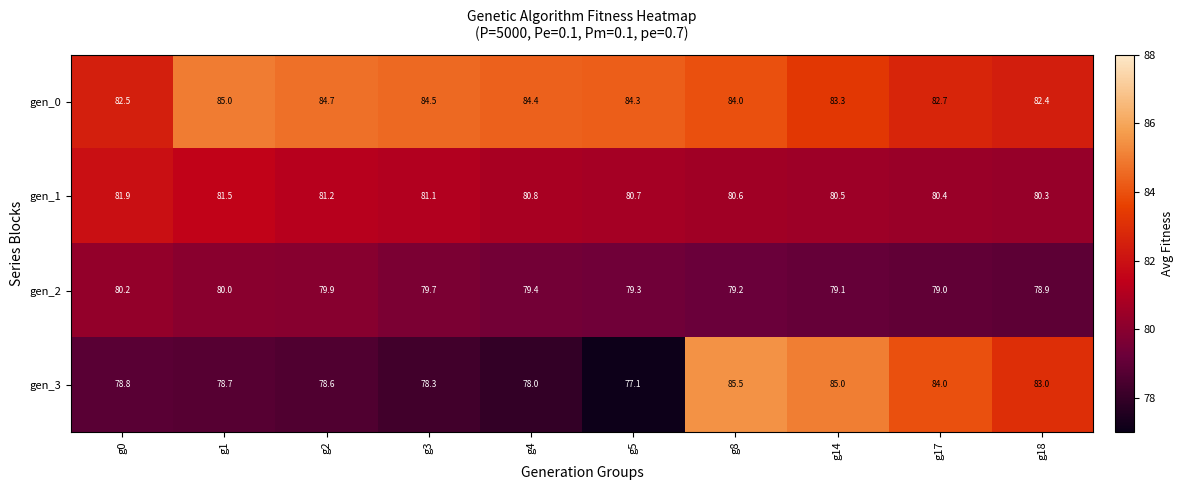

List the series in order of their peak value, lowest first.

gen_2, gen_1, gen_0, gen_3